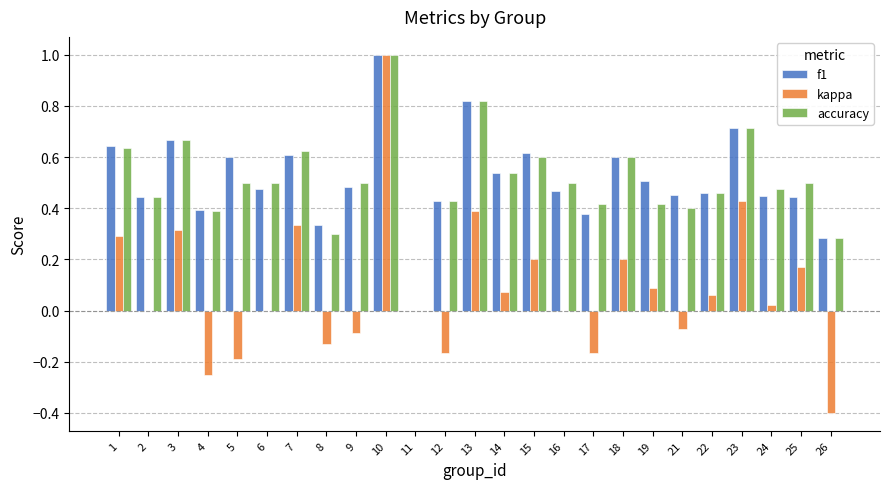

Is the value of accuracy at 1 greater than the value of kappa at 22?

Yes